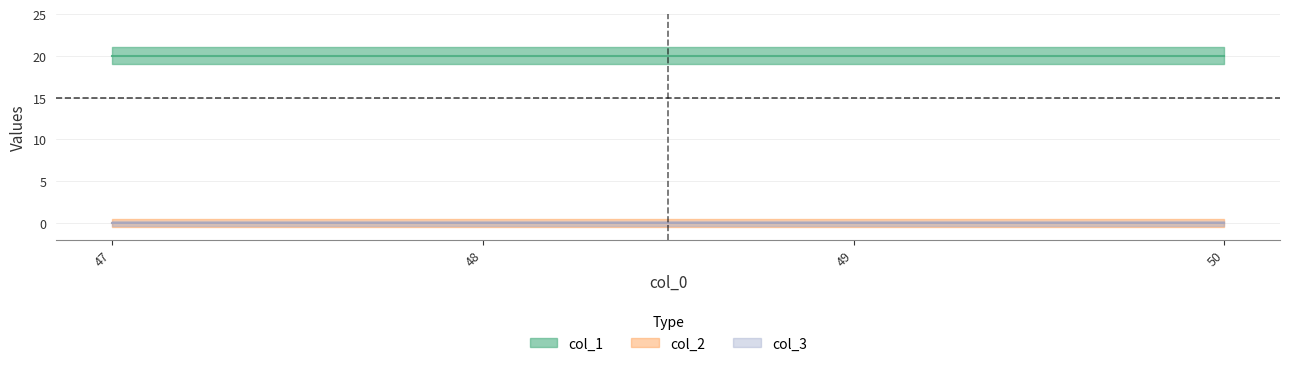

Which series changed the most between 47 and 50?

col_1